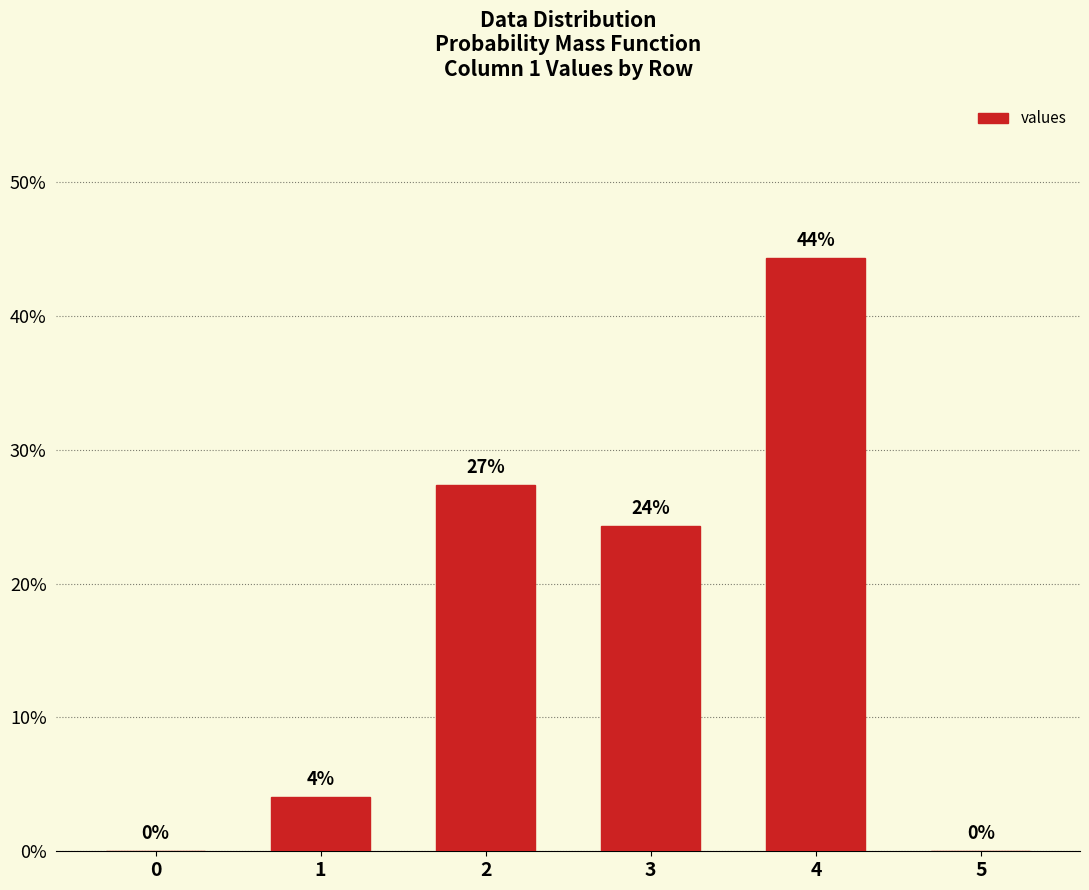

How many series are shown in this chart?

1